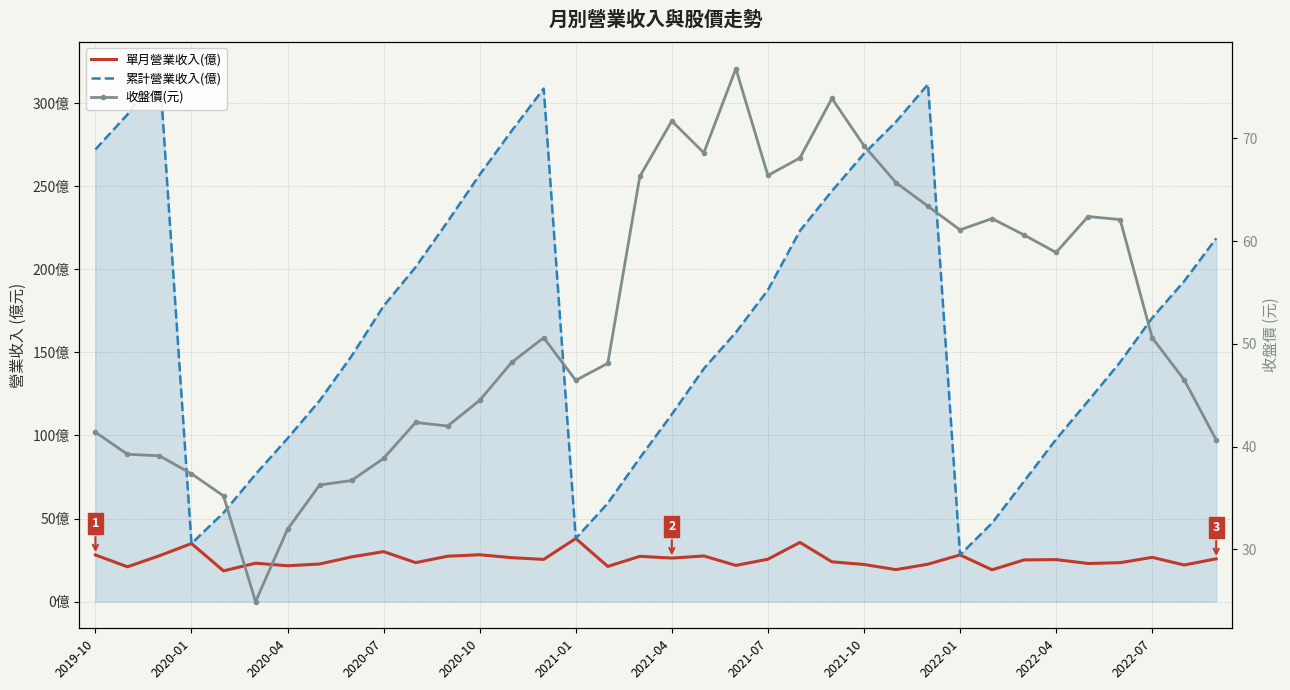

How many interior local valleys does the 單月營業收入(億) series have?

12